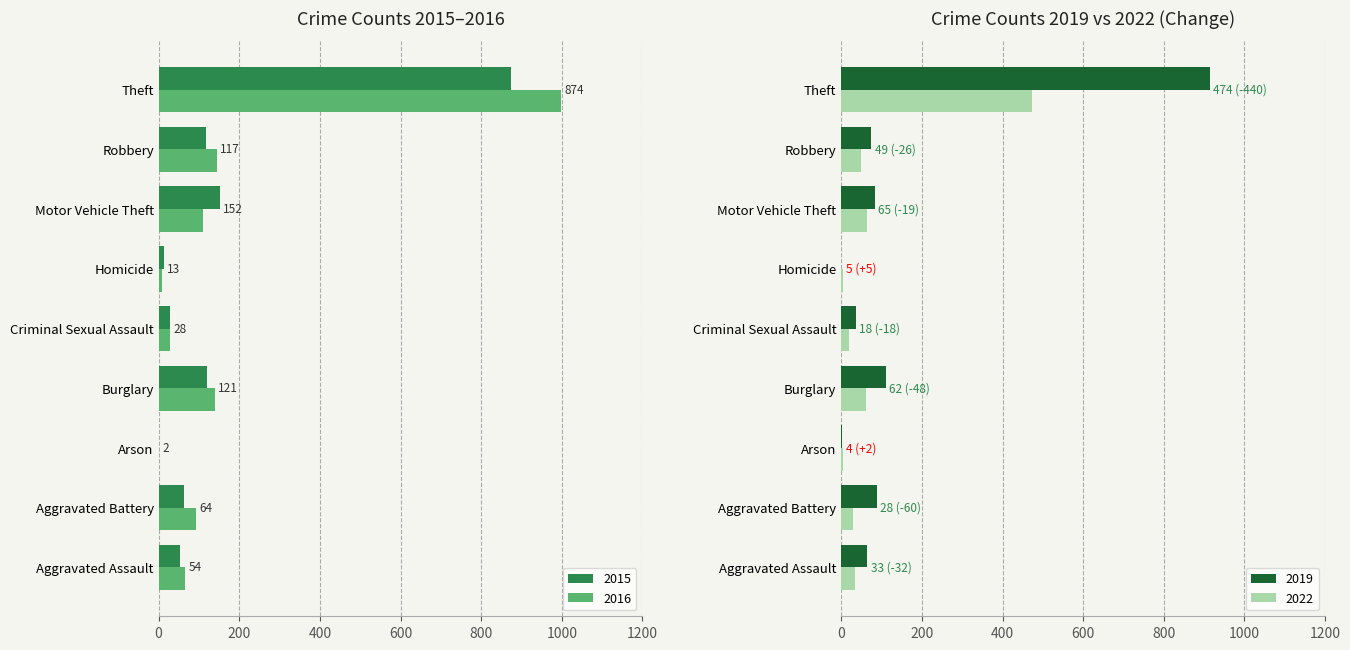

What is the approximate value of 2015 at Motor Vehicle Theft?

152